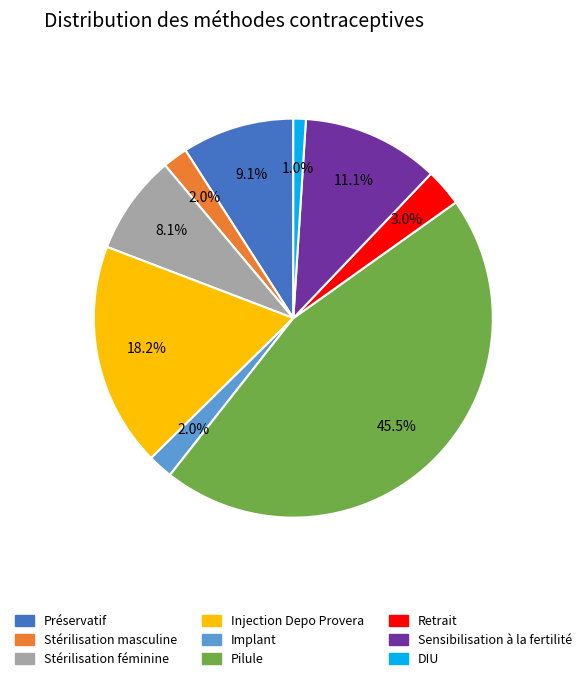

Does Injection Depo Provera account for over 50% of the chart?

No